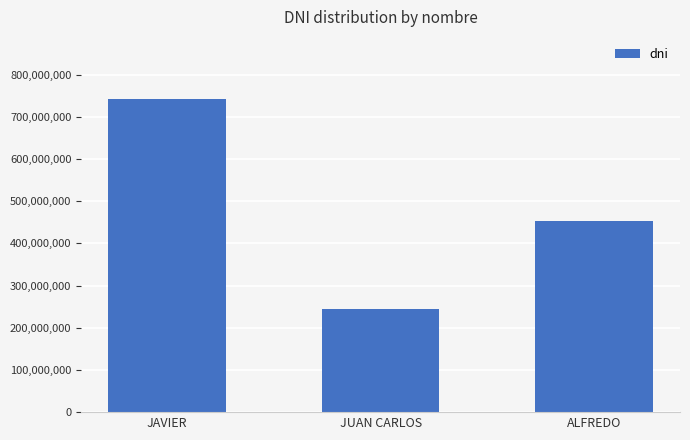

The chart shows a value of 968268719 at JAVIER. True or false?

False